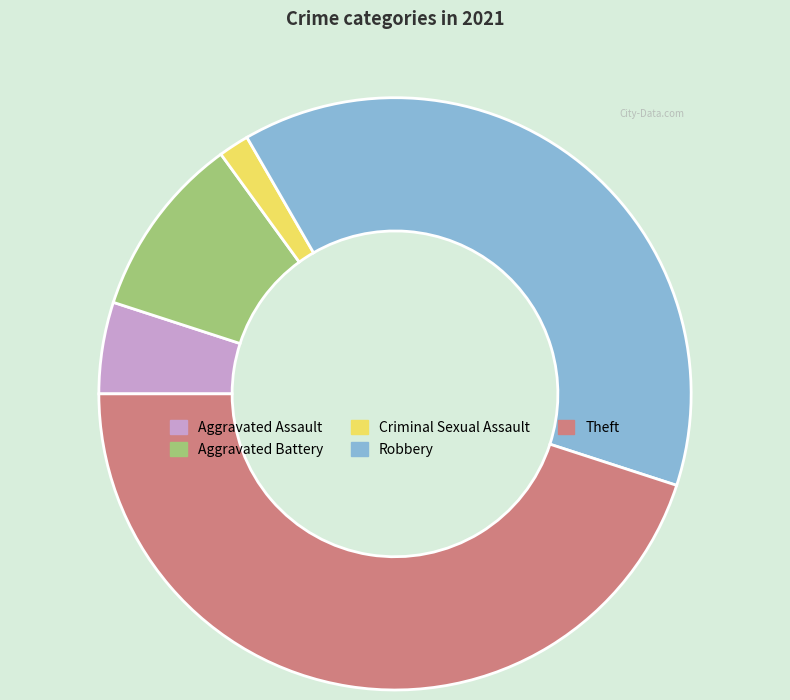

Rank the categories by value from highest to lowest.

Theft, Robbery, Aggravated Battery, Aggravated Assault, Criminal Sexual Assault